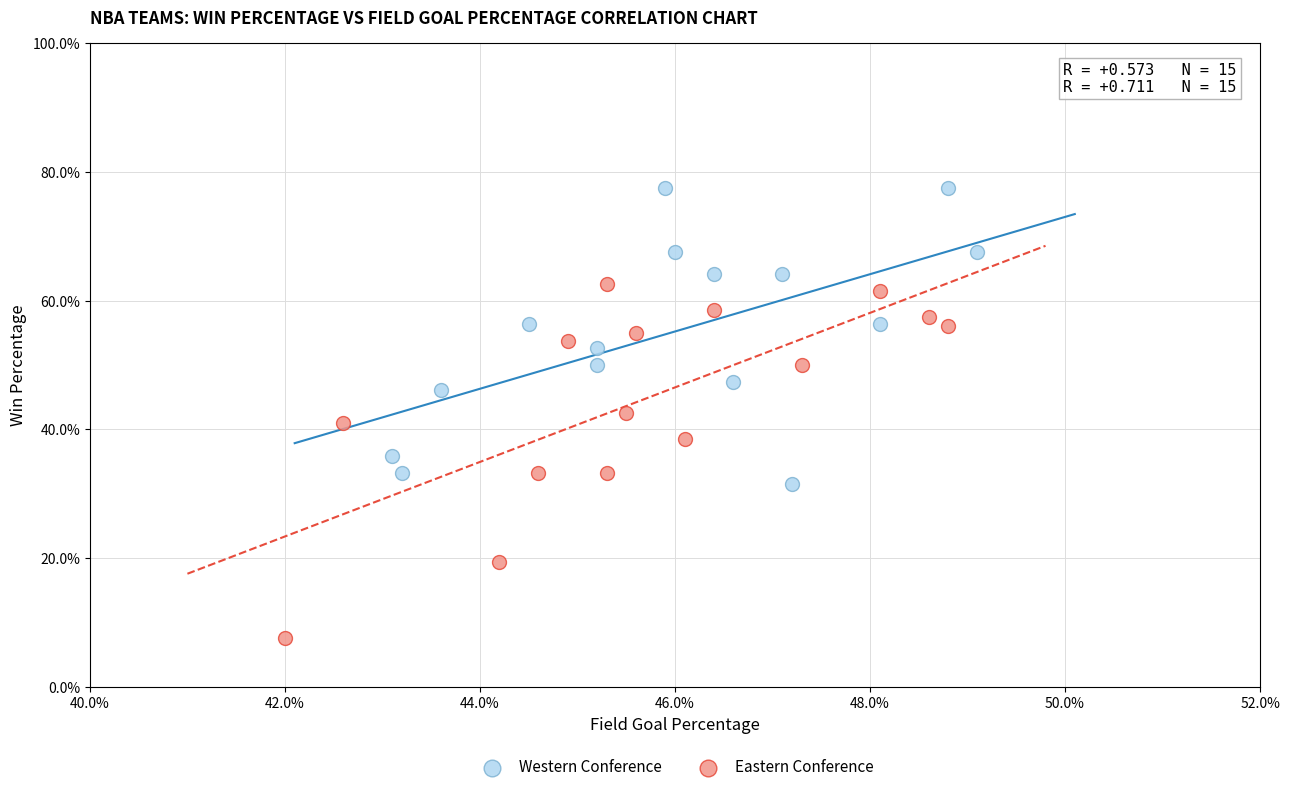

What are all the series names shown in the legend?

Western Conference, Eastern Conference